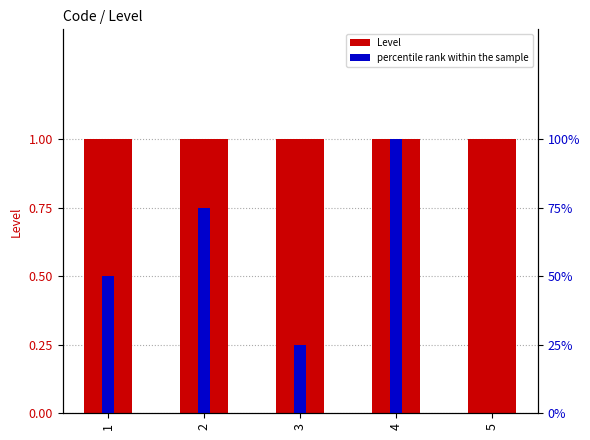

Does the chart contain any negative values?

No